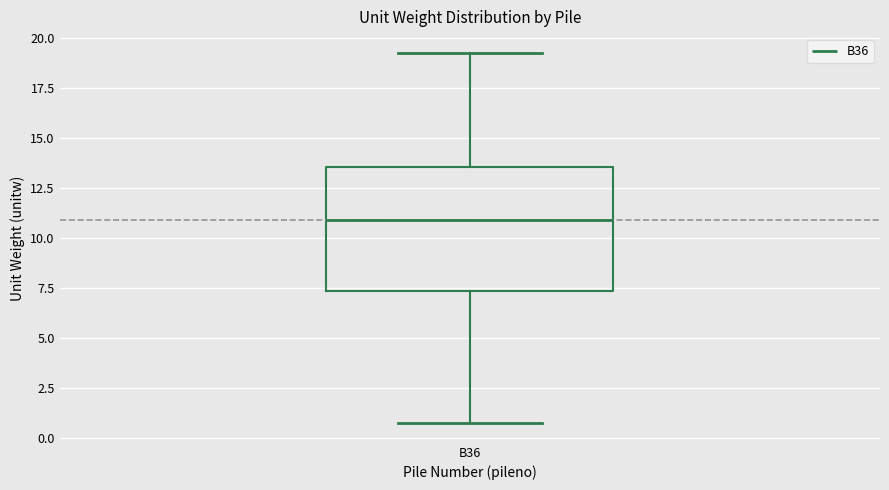

Read this box plot against the y-axis: the position of the median line, the range covered by the box, and the ends of both whiskers. The values are not printed on the chart, so give them approximately, as read against the axis.

median 11.0, box 7.5 to 13.5, whiskers 0.5 to 19.5